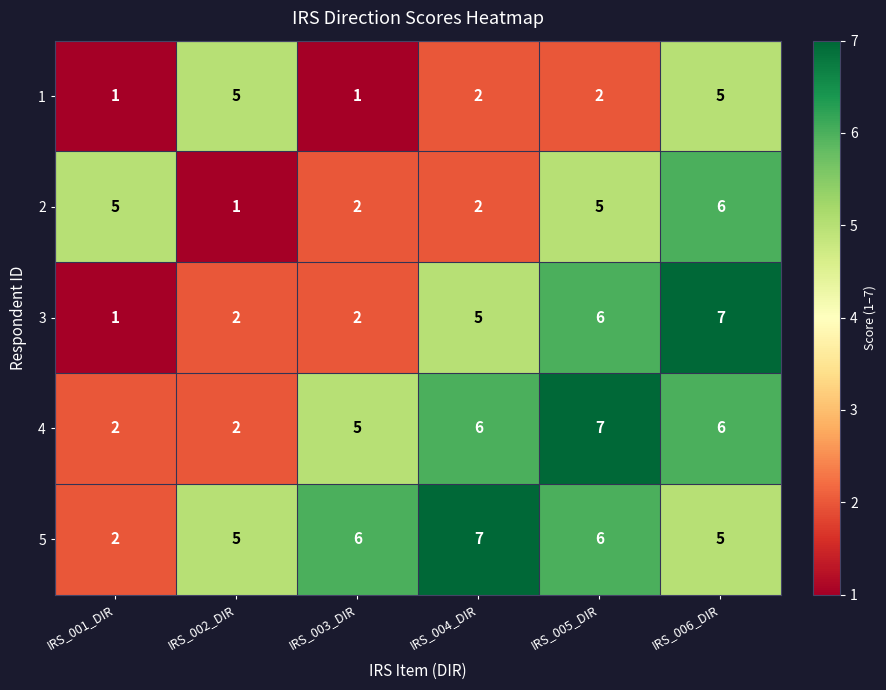

What is the approximate value of 5 at IRS_004_DIR?

7